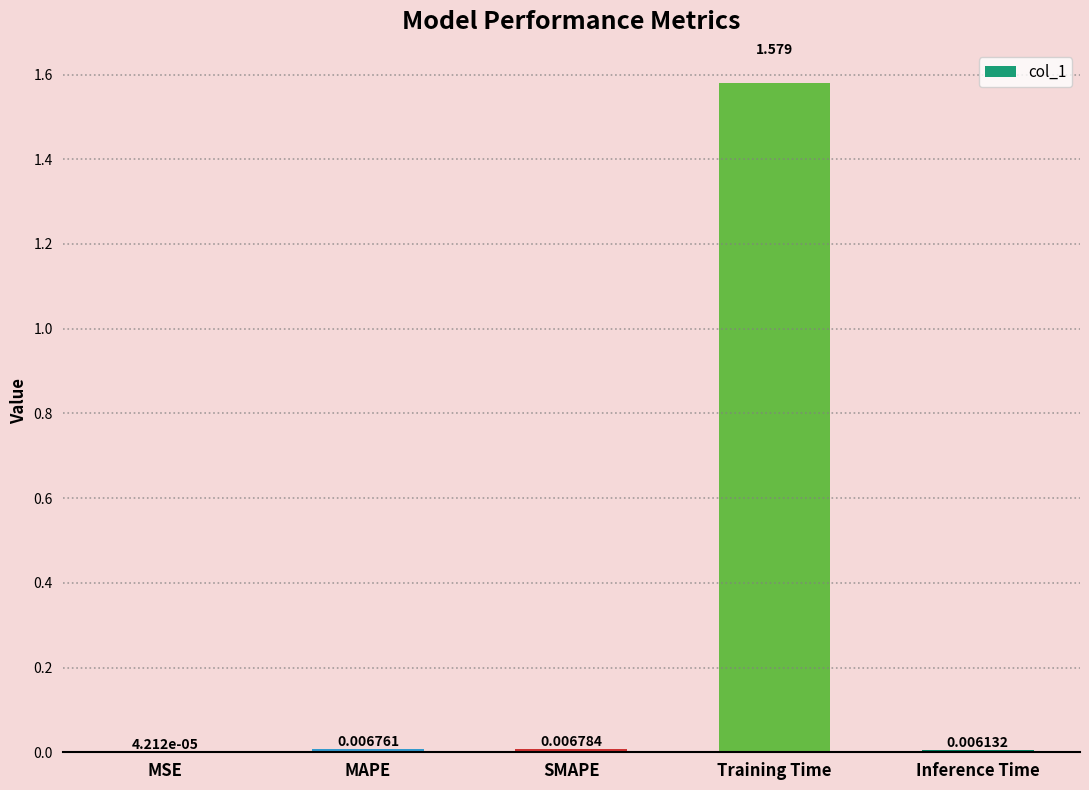

True or false: the data shows 0.9 at Training Time.

False